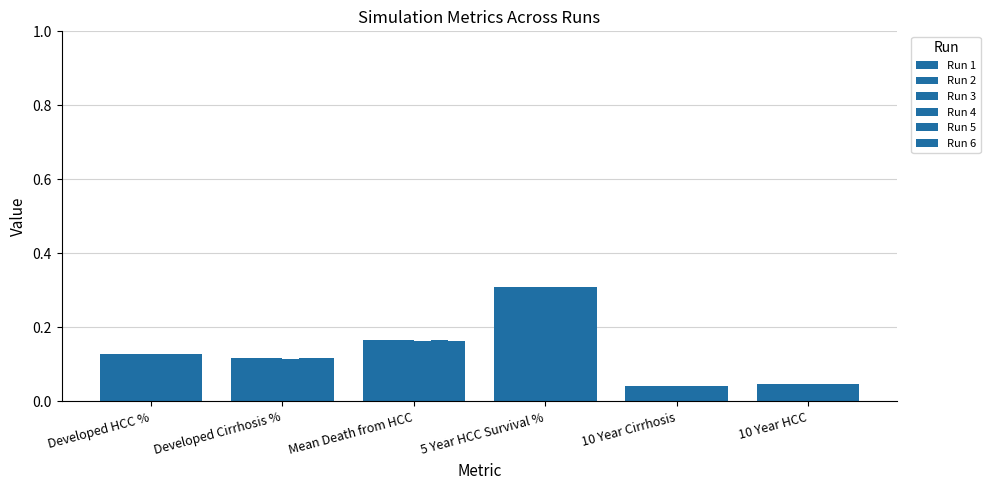

What is the label of the 5th bar from the right?

Developed Cirrhosis %